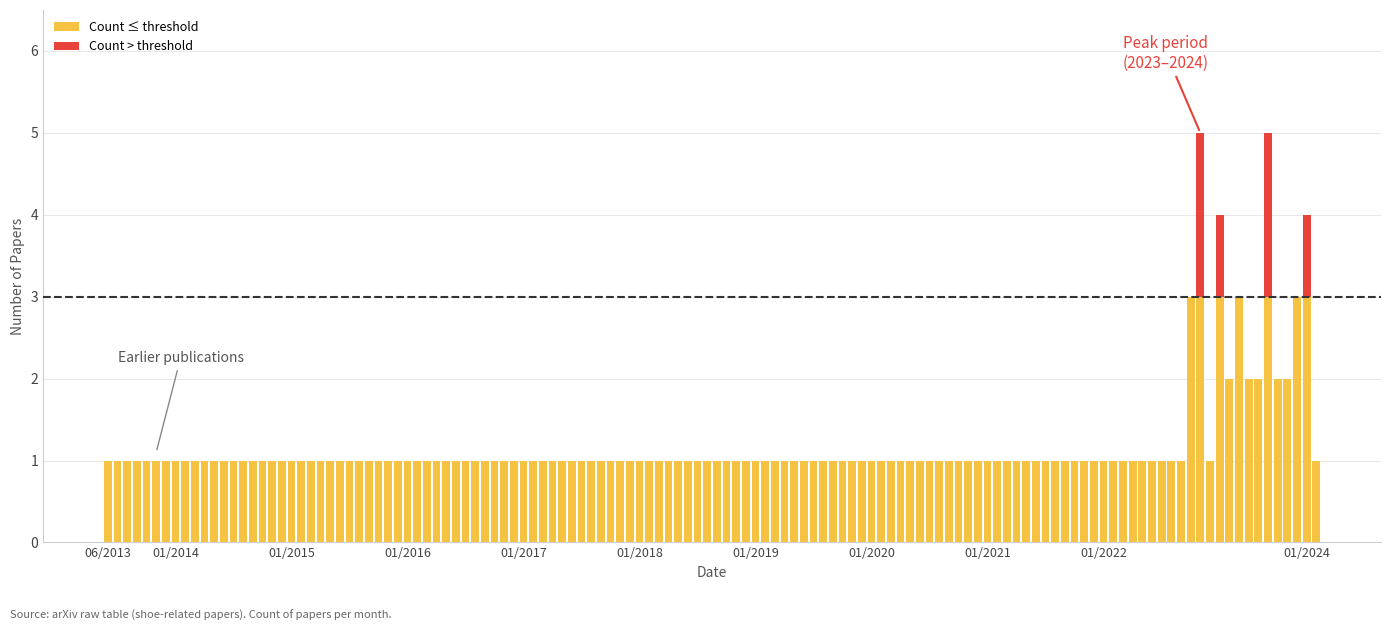

What is the highest value of the Count ≤ threshold series?

3